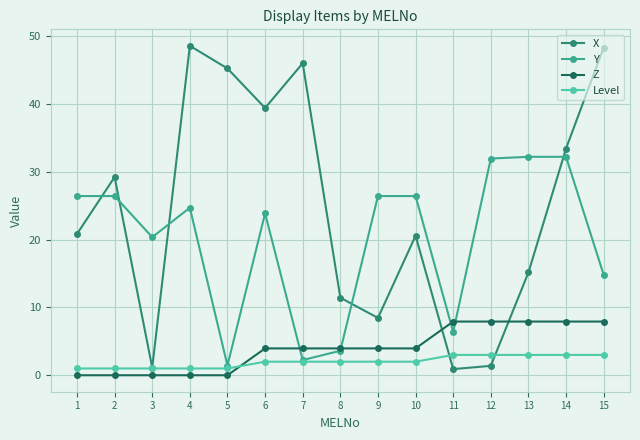

What is the total value across all series at 12?

44.3